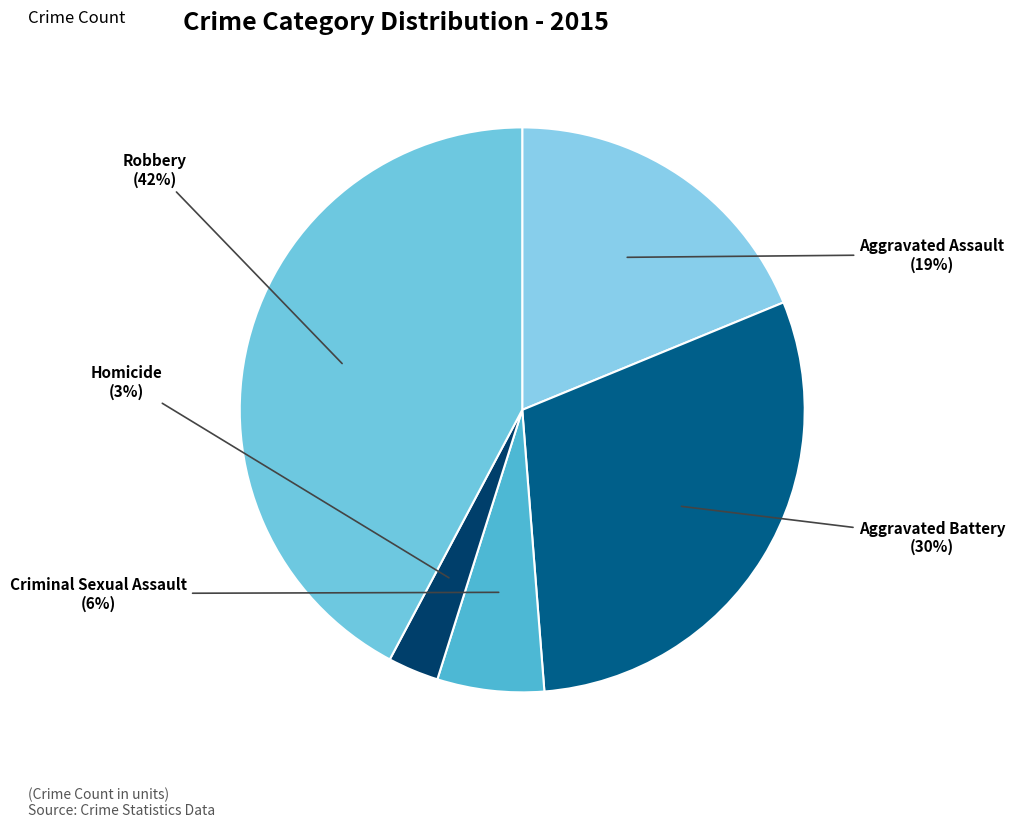

Which slice is the smallest?

Homicide